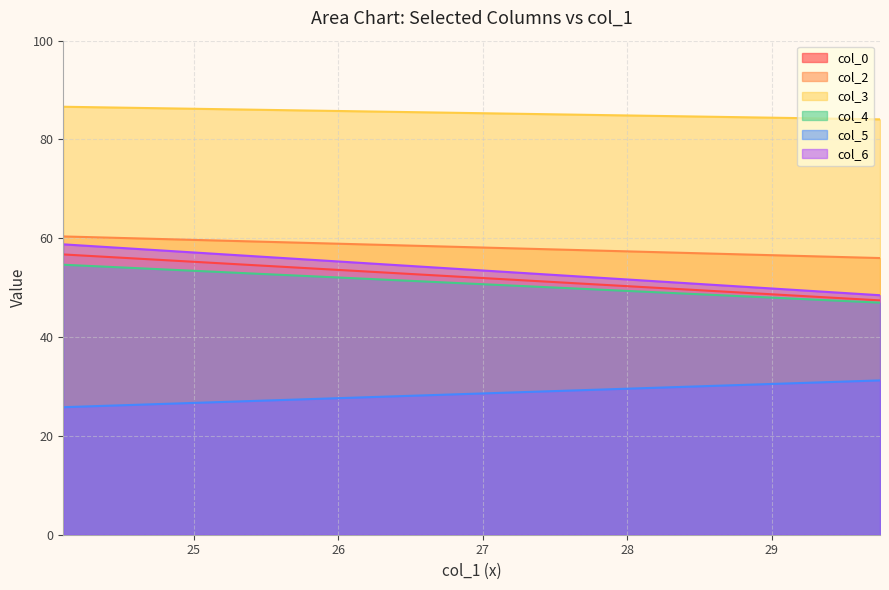

Reading right to left, transcribe all the data shown in this chart.

col_0: 47.4	56.7
col_2: 56.0	60.4
col_3: 84.1	86.6
col_4: 47.0	54.6
col_5: 31.2	25.8
col_6: 48.5	58.8